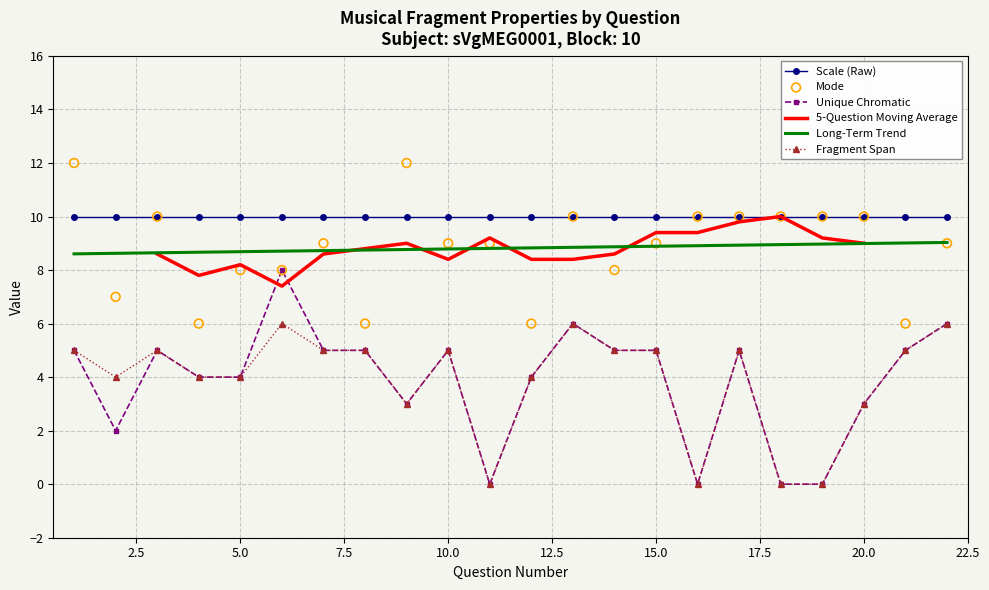

Which series has the largest total across all categories?

mode